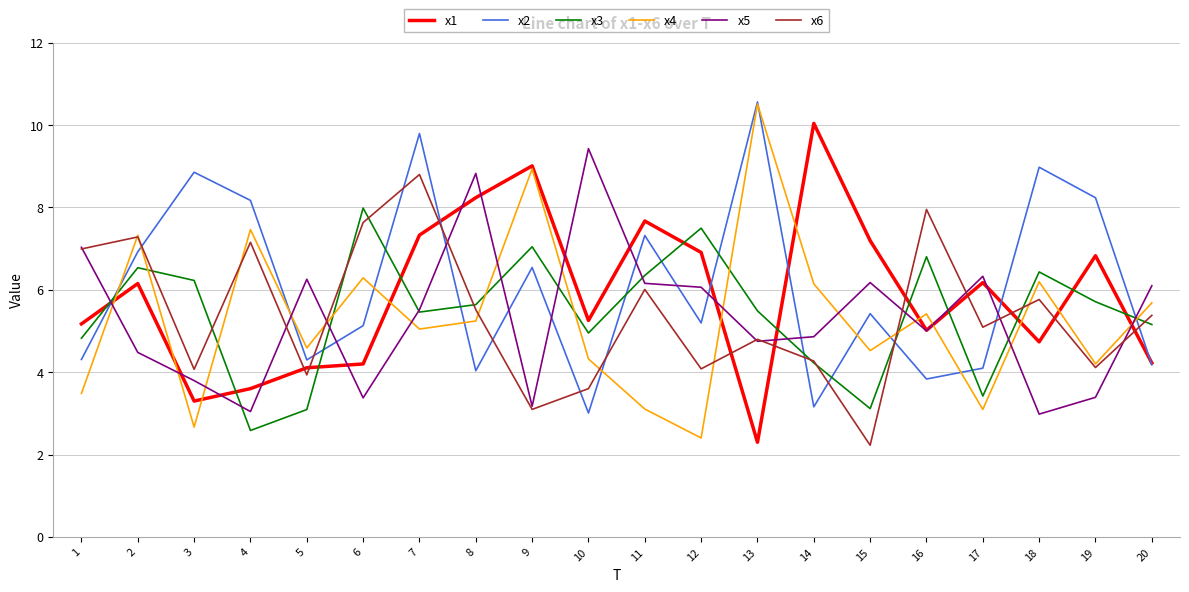

What is the lowest value of the x2 series?

3.0